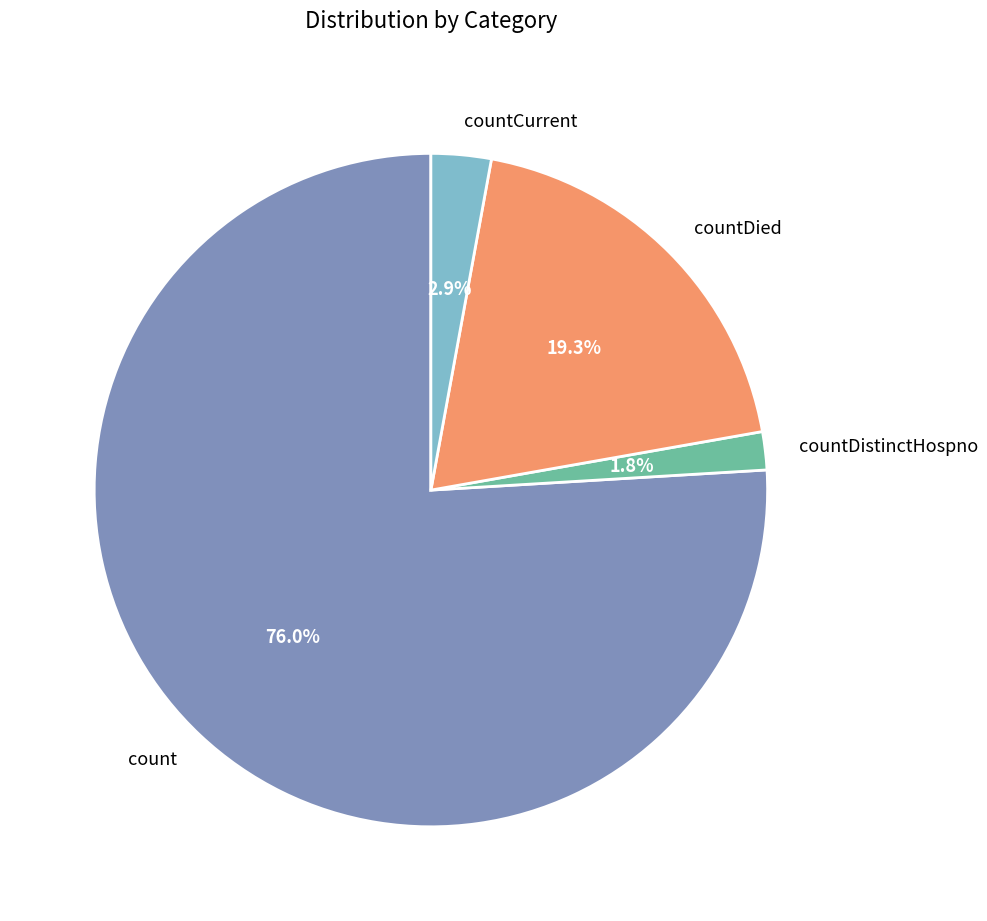

To the nearest percent, what is the difference between the countDistinctHospno and count slice percentages?

74%